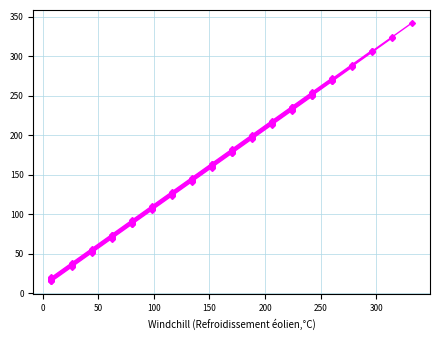

How many lines are shown in the chart?

1